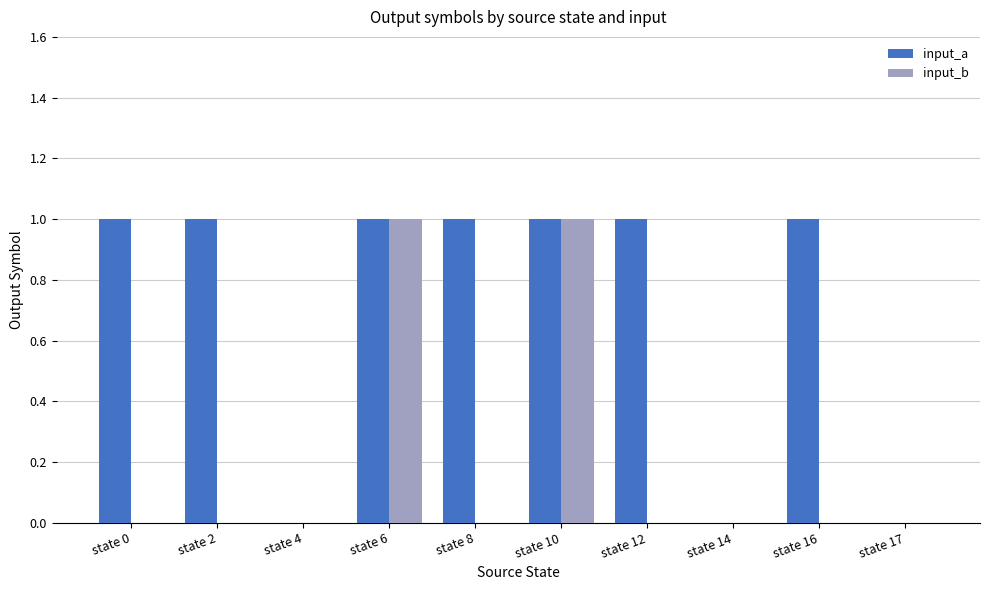

Which series changed the most between state 16 and state 17?

input_a